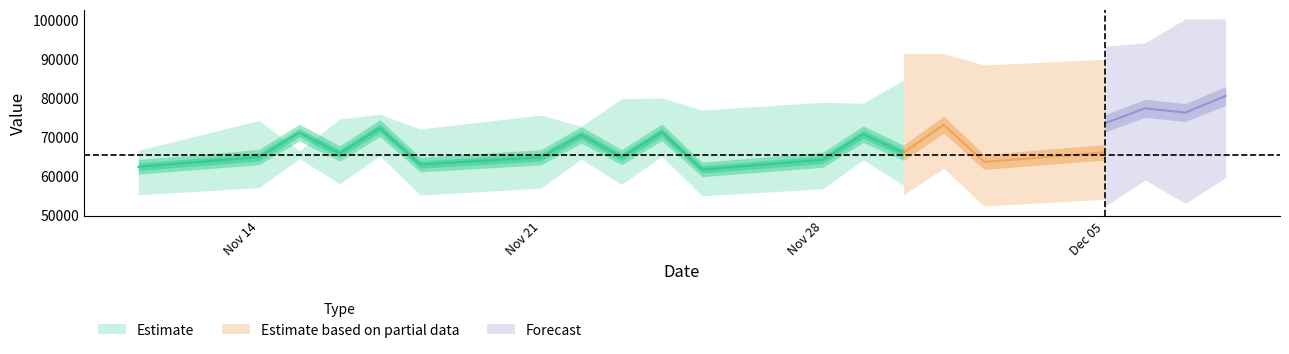

Between 2011-12-05 and 2011-11-17, which is larger?

2011-12-05